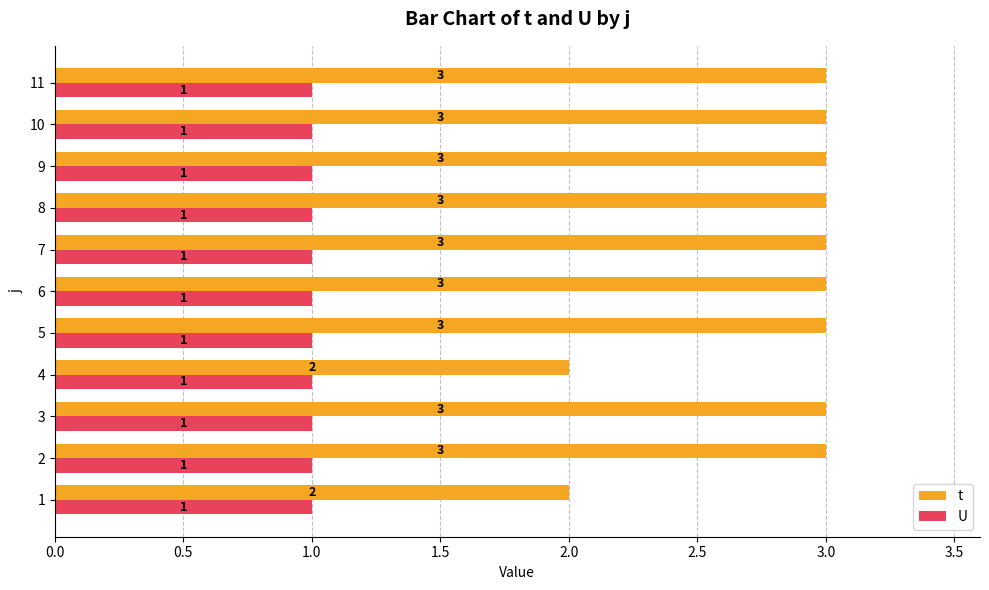

Between 4 and 7, which series saw the biggest shift?

t